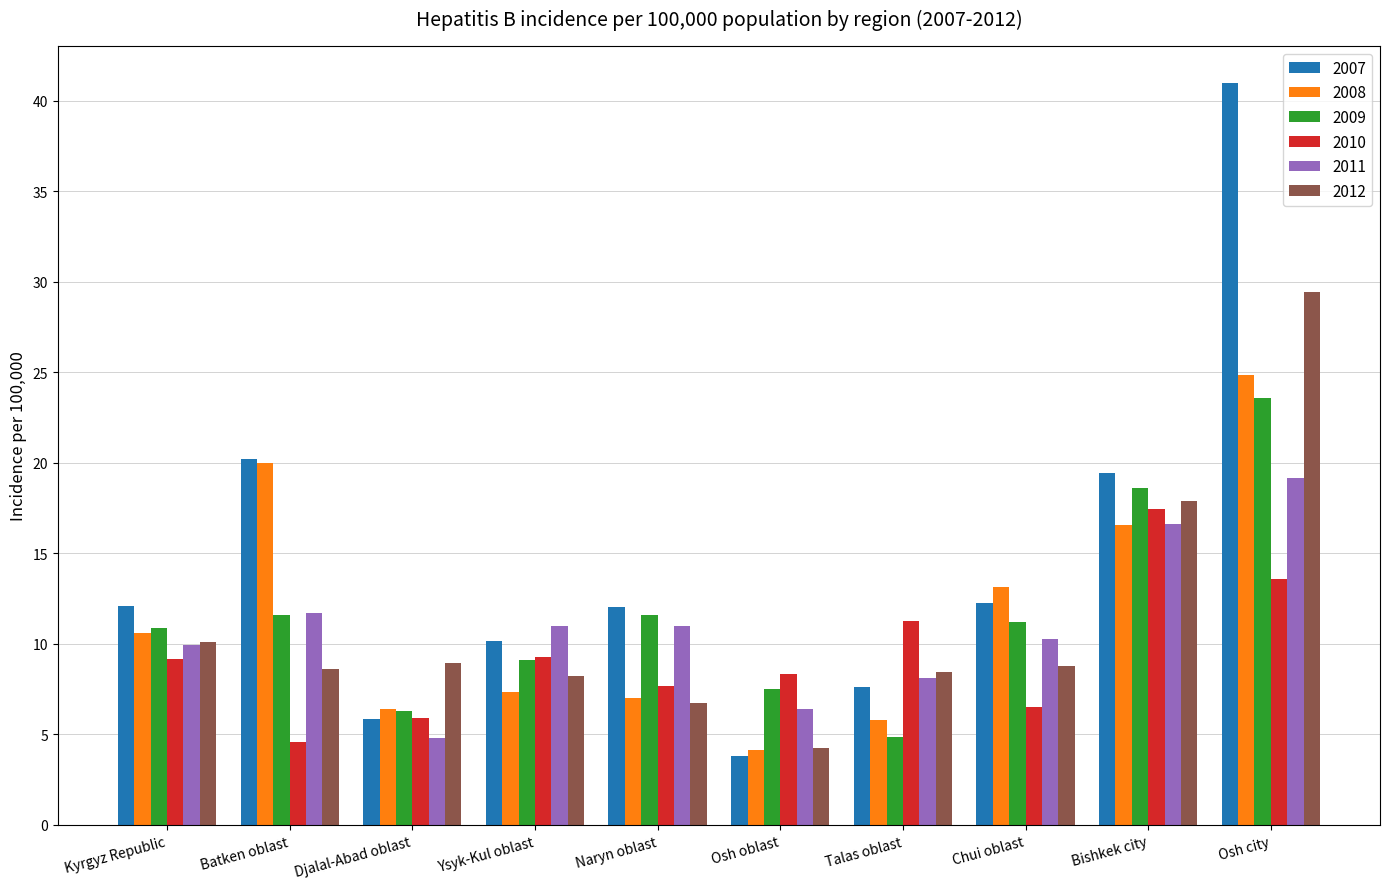

True or false: 2007 has a value of 10.1 at Ysyk-Kul oblast.

True